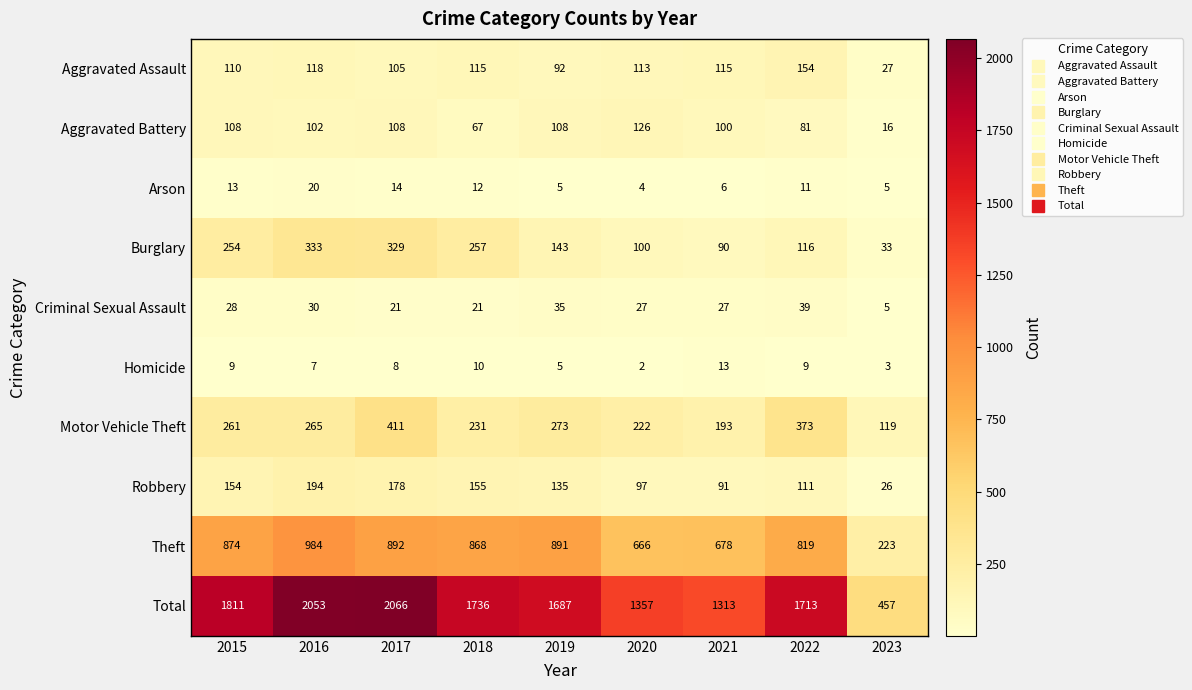

List the series in order of their peak value, lowest first.

Homicide, Arson, Criminal Sexual Assault, Aggravated Battery, Aggravated Assault, Robbery, Burglary, Motor Vehicle Theft, Theft, Total